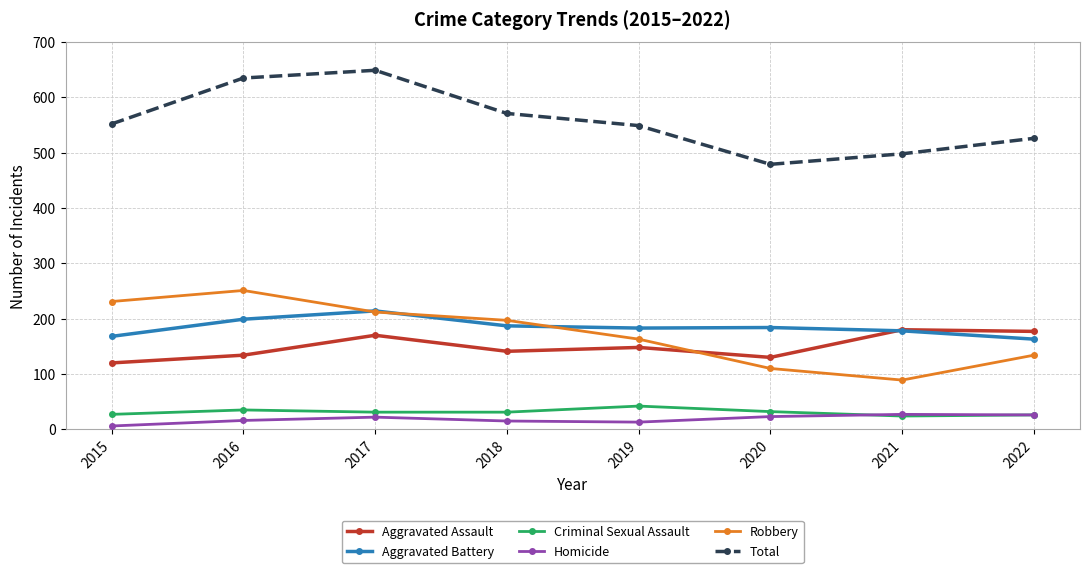

What is the greatest value displayed?

649